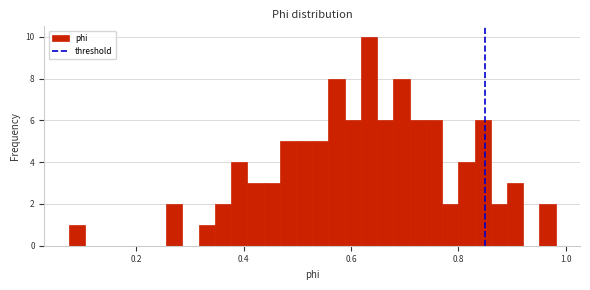

Read against the x-axis, roughly where is the centre of the tallest bar?

0.64